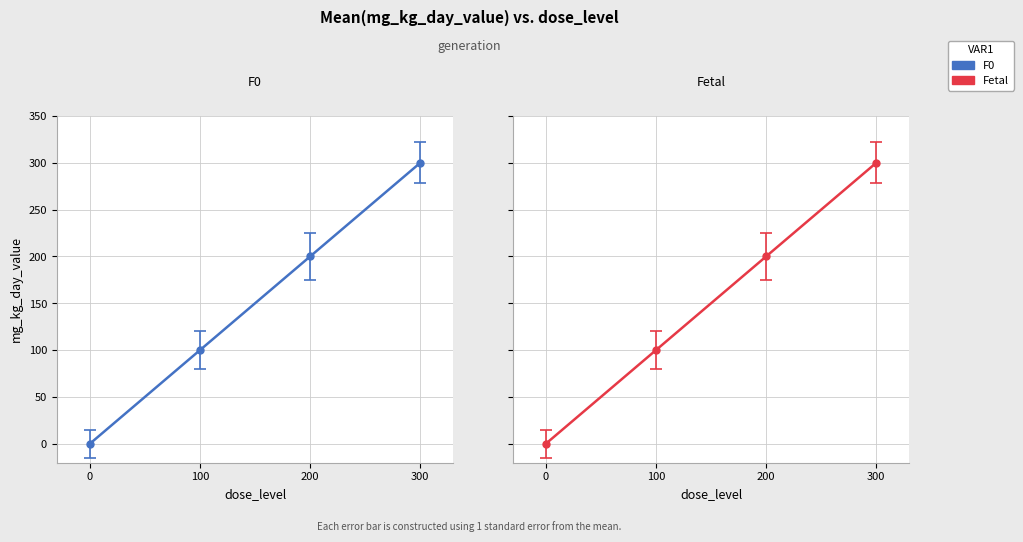

What is the average value of the Fetal (mg_kg_day_value) series?

150